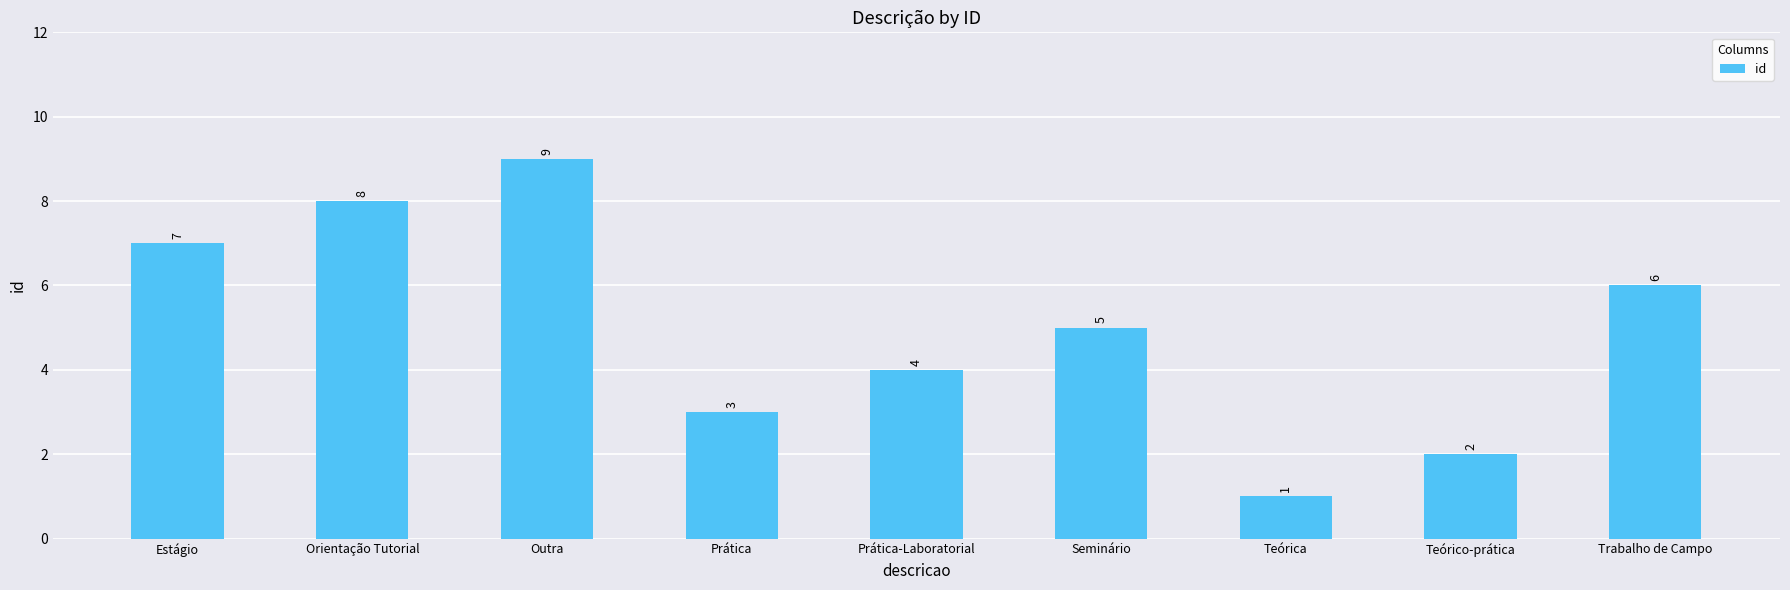

Where does the data first go above 5?

Estágio